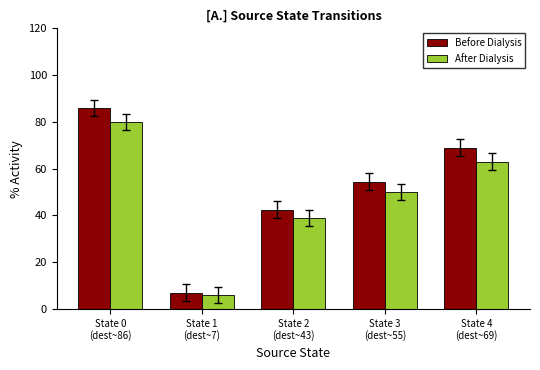

At how many categories does at least one series exceed 52?

3